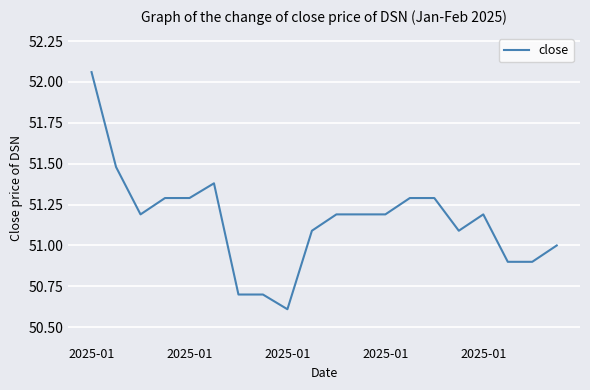

What is the minimum value shown in the chart?

50.6